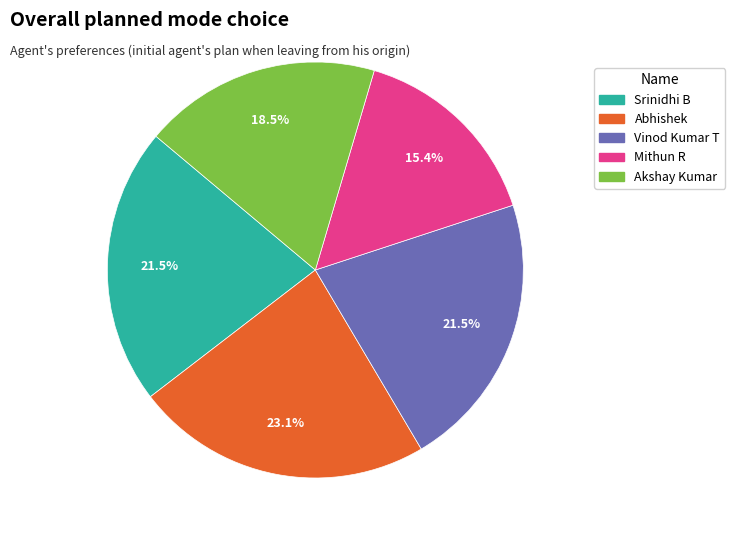

Is Vinod Kumar T the majority of the pie?

No